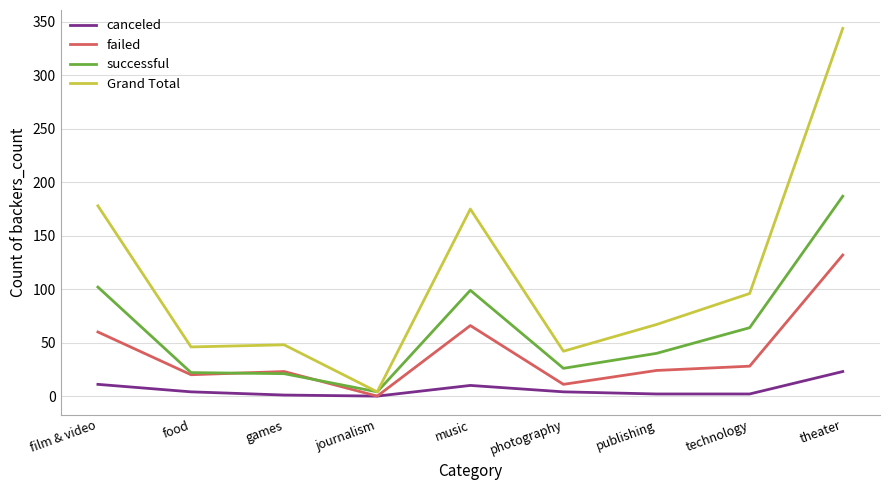

How many values in the Grand Total series are below 67?

4